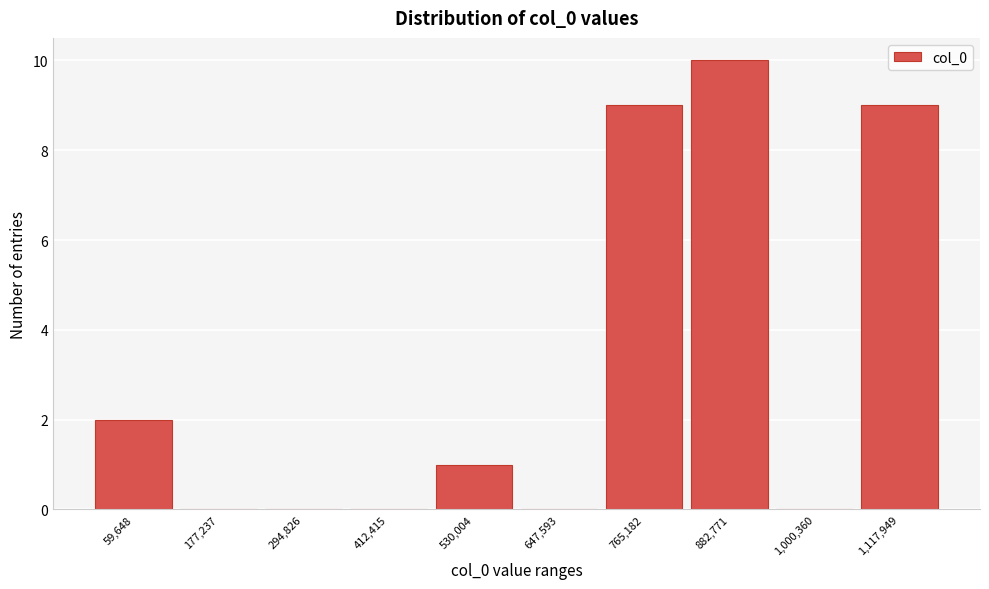

Reading left to right, list all the values displayed in this chart.

59,648=2	177,237=0	294,826=0	412,415=0	530,004=1	647,593=0	765,182=9	882,771=10	1,000,360=0	1,117,949=9